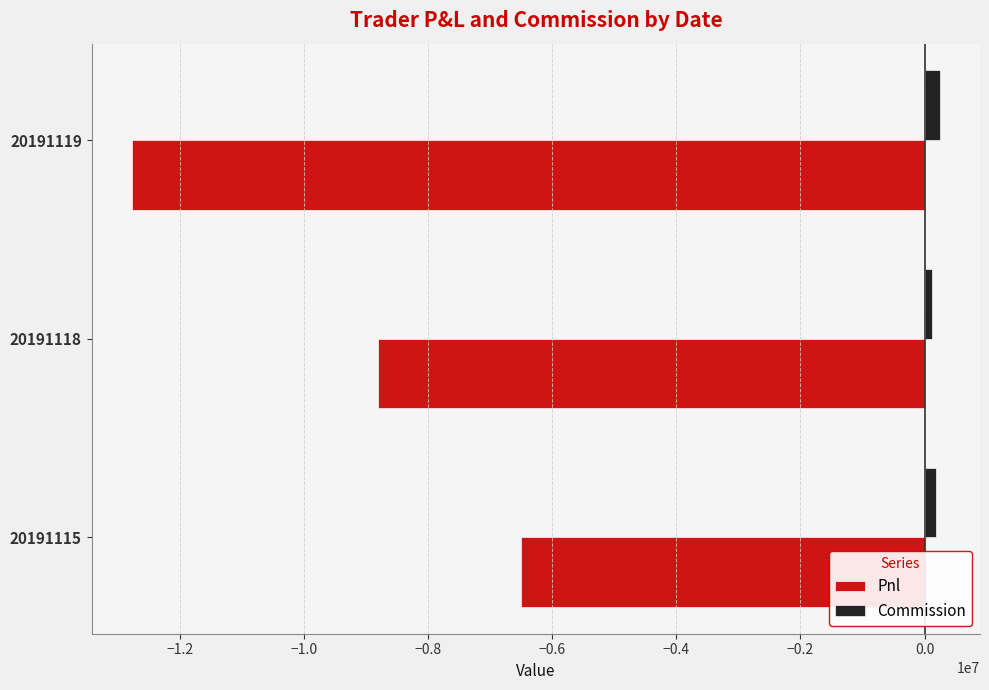

At which label does Pnl reach its minimum?

20191119